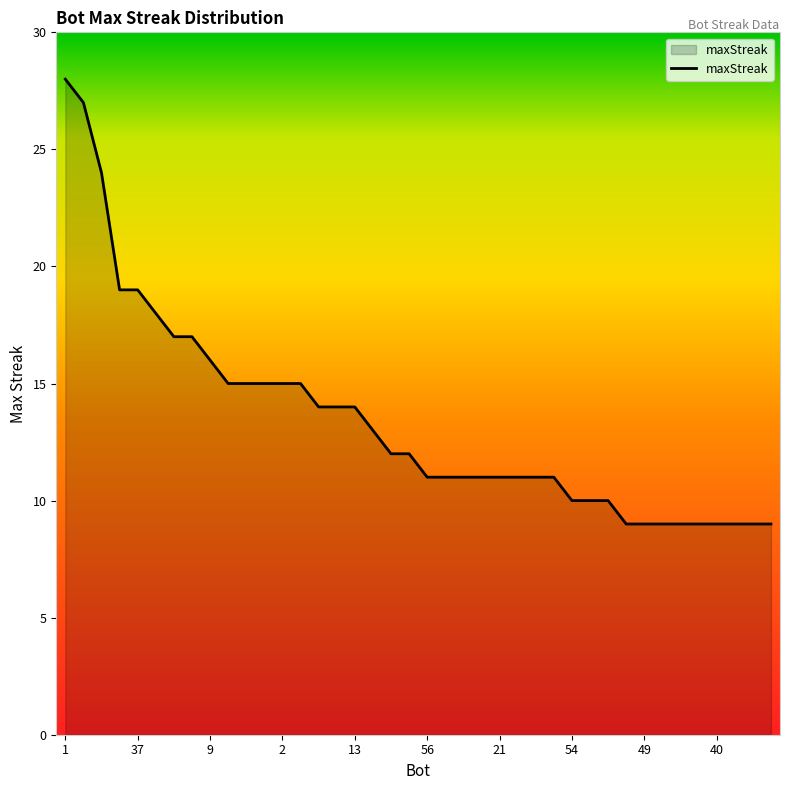

What is the difference between the maximum and minimum values?

19